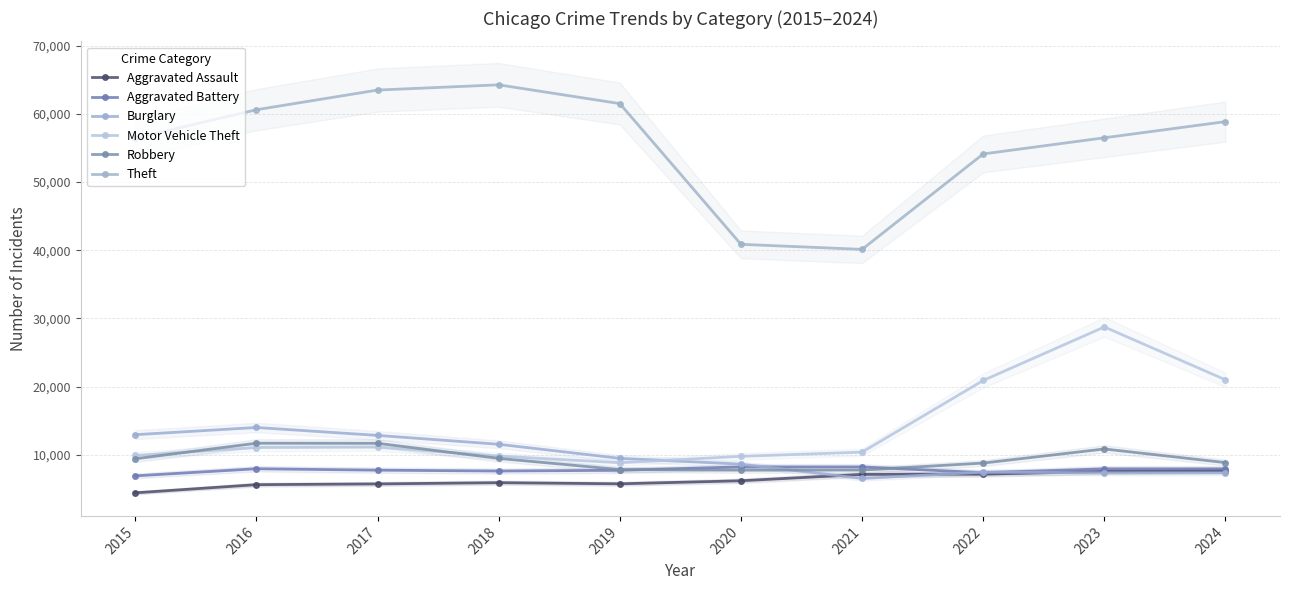

The value of Theft at 2016 is 60604. True or false?

True